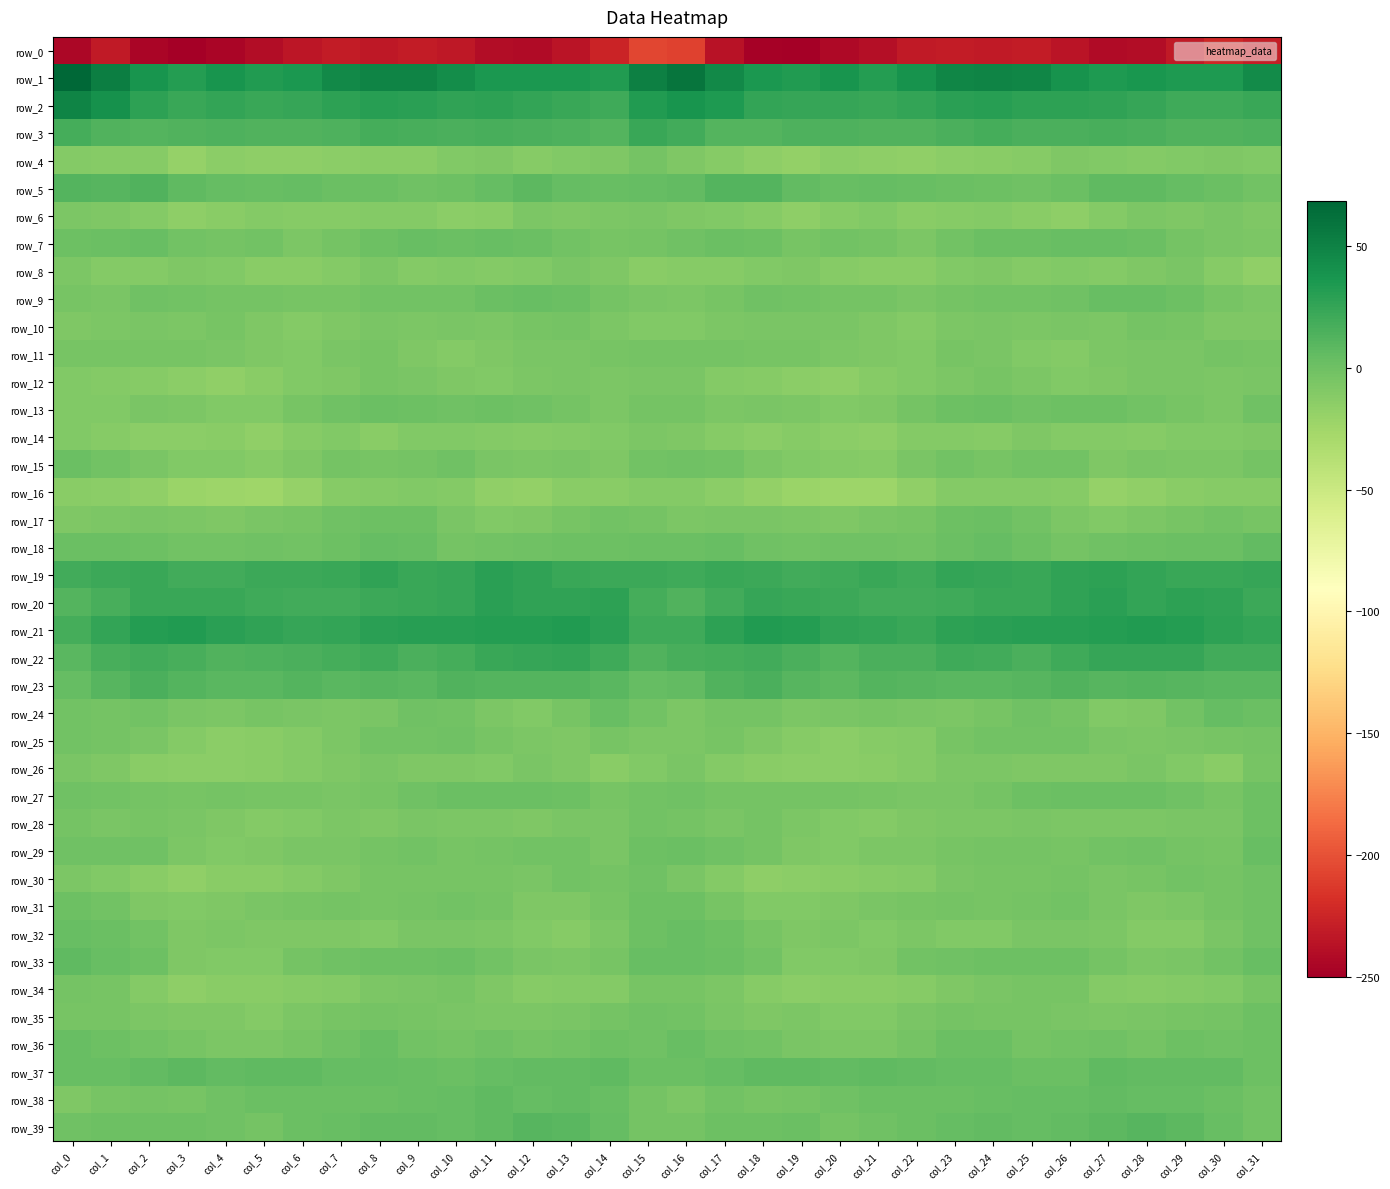

What is the difference between the row_35 values at col_3 and col_15?

7.6